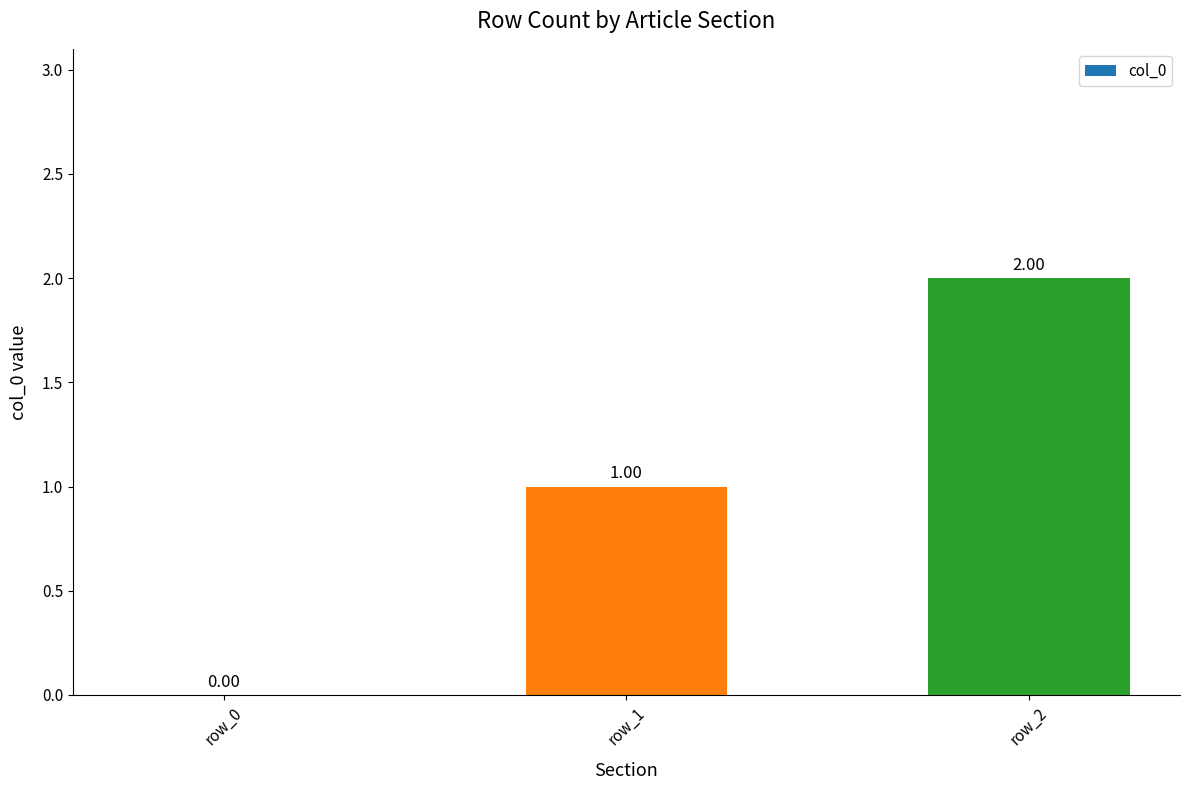

Which has a higher value, row_1 or row_0?

row_1